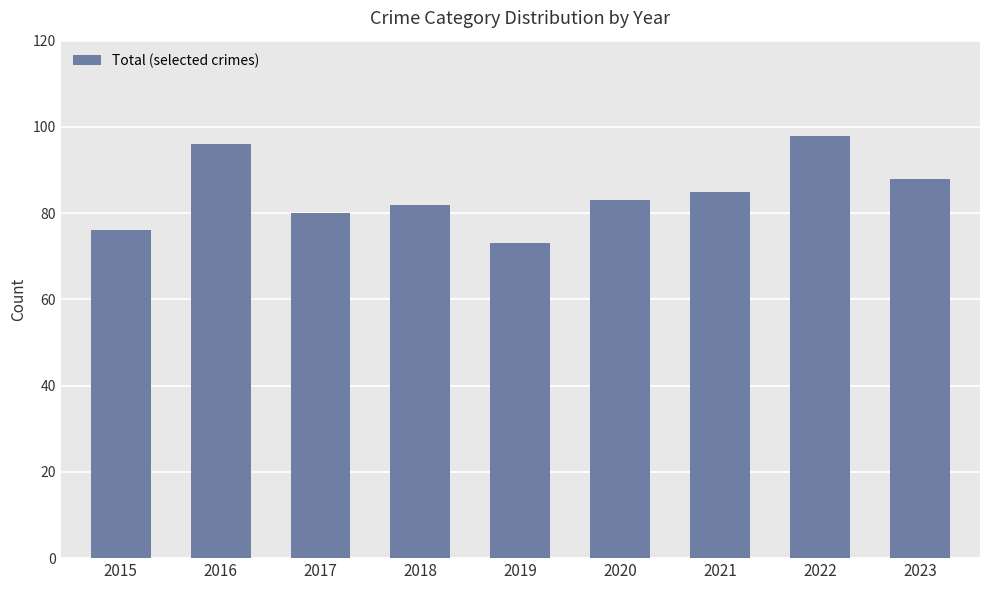

Reading right to left, list all the values displayed in this chart.

88	98	85	83	73	82	80	96	76